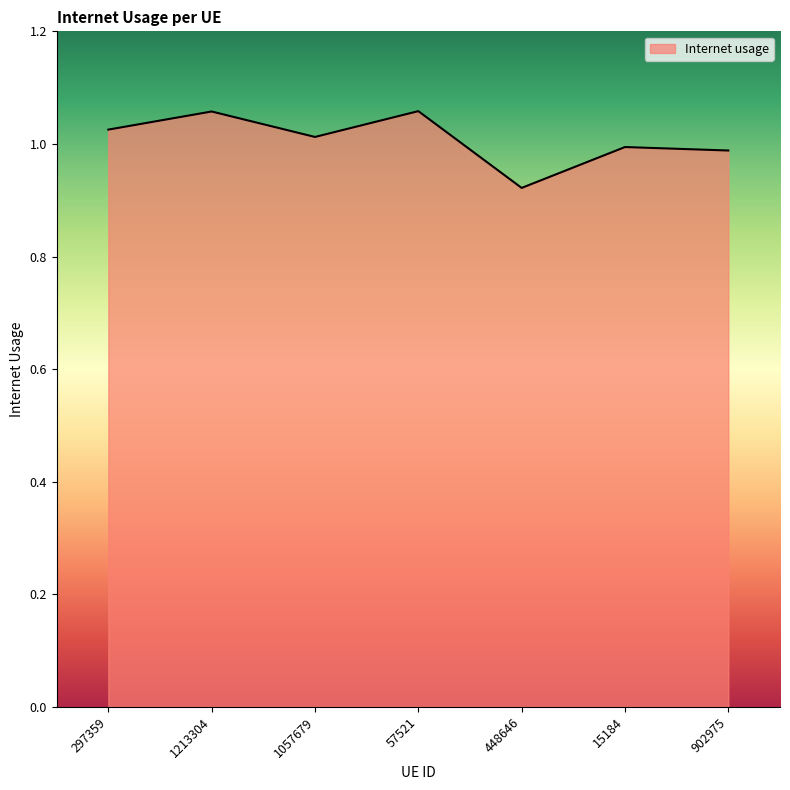

What is the sum of all values?

7.1